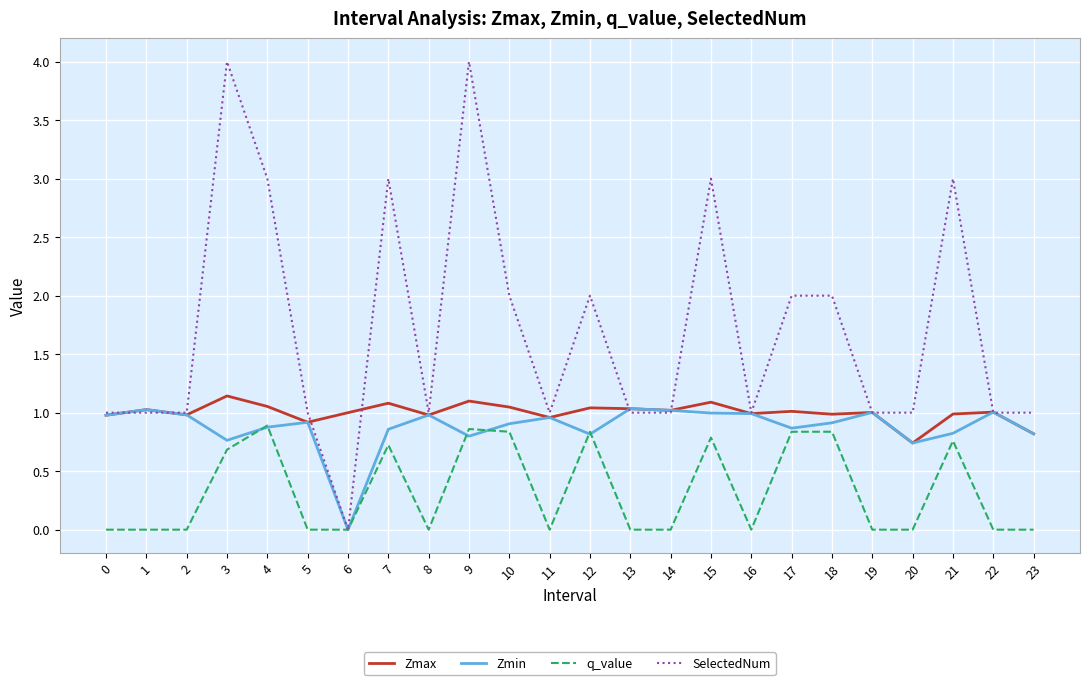

What are all the series names shown in the legend?

Zmax, Zmin, q_value, SelectedNum